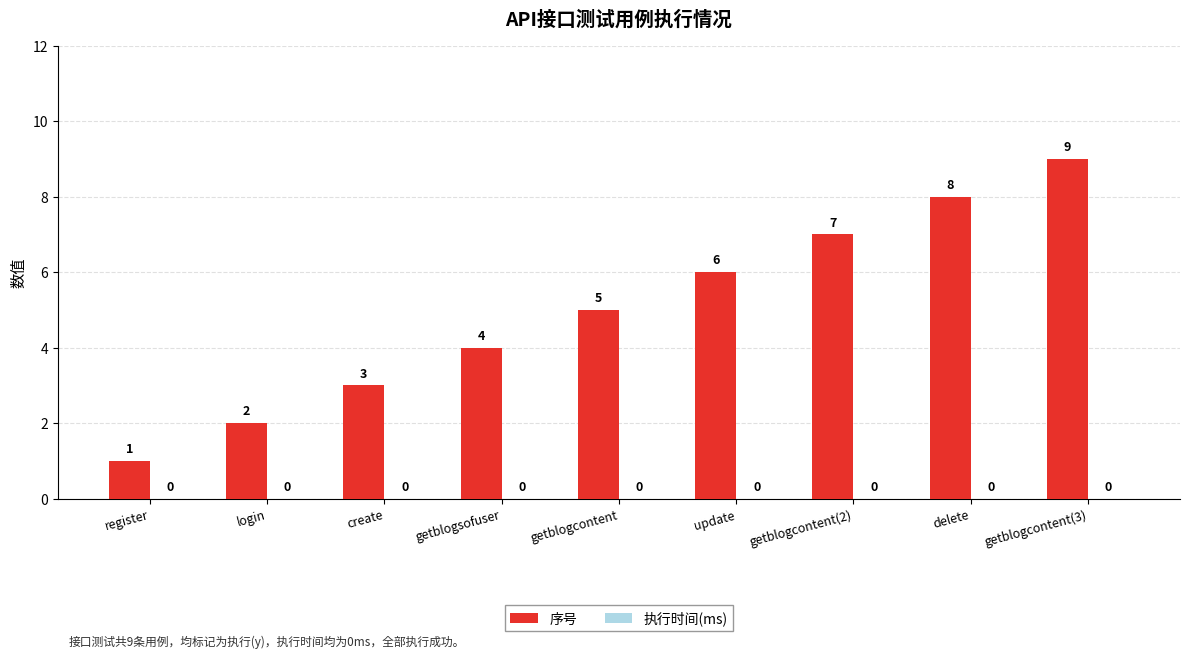

What is the value of the 5th bar from the left?

5